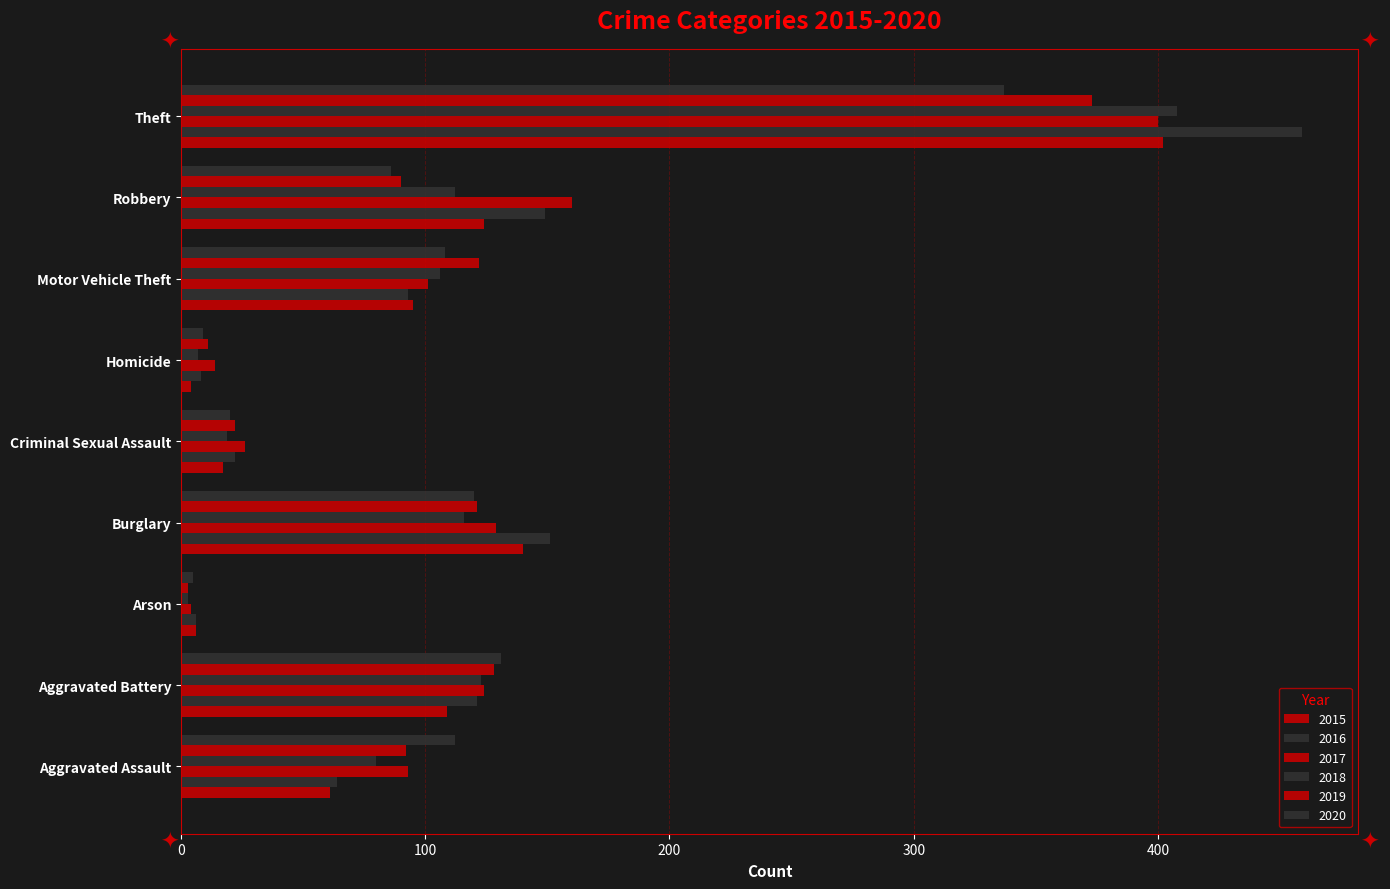

How many data points in 2019 are less than 92?

4